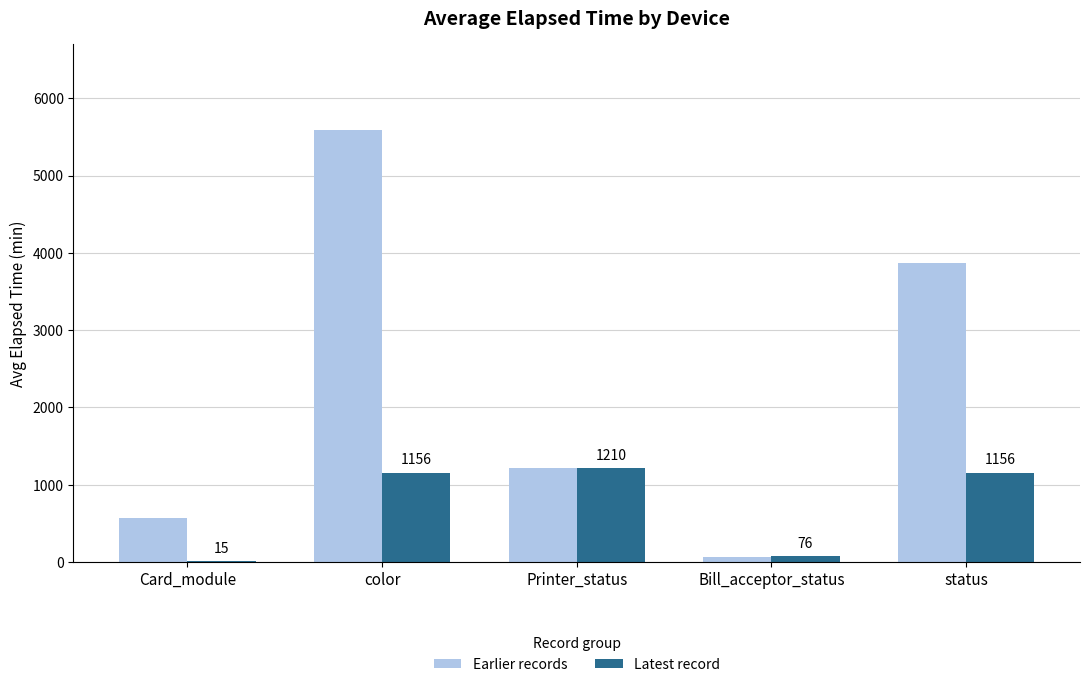

What is the difference between the Earlier records values at color and status?

1718.9